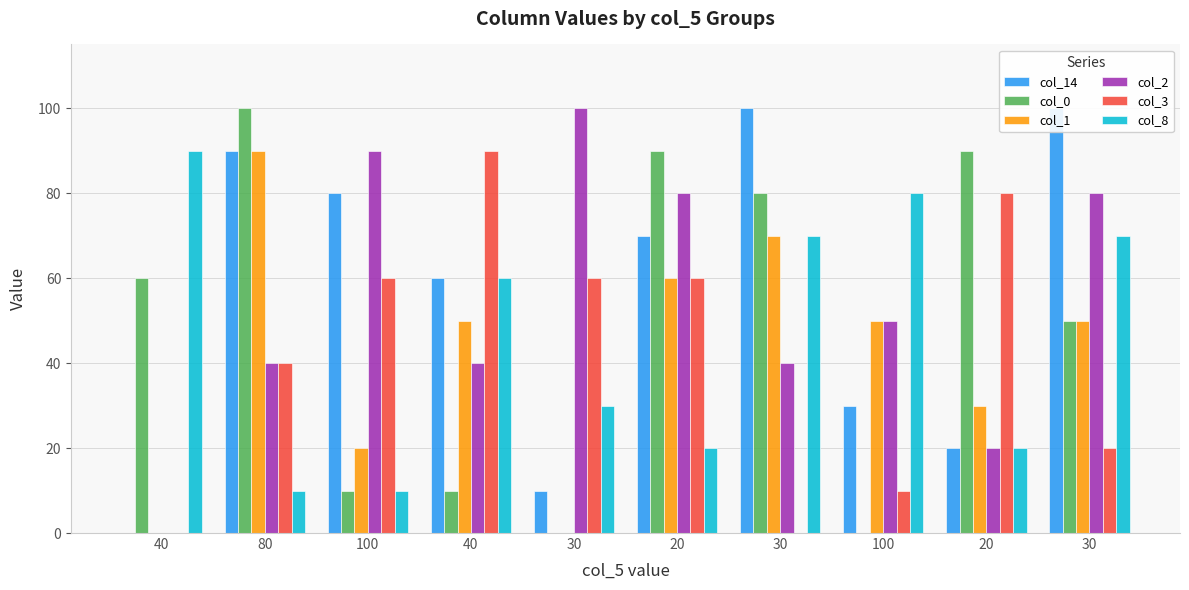

Is it true that col_0 equals 50 at 30?

True